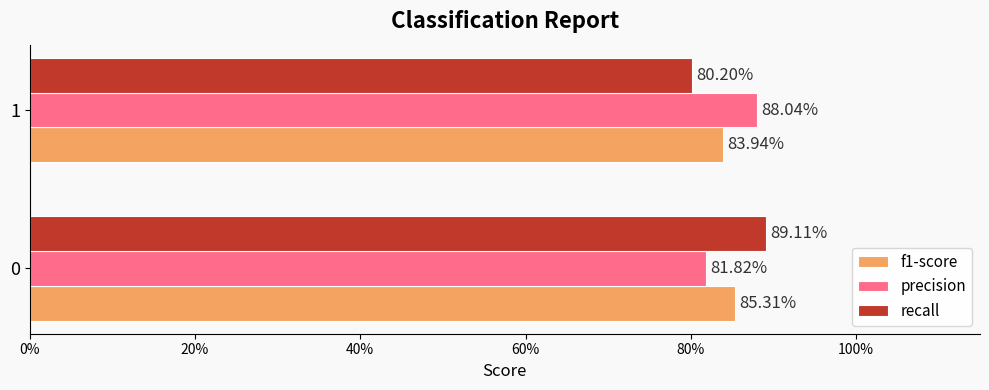

Which series has the largest total across all categories?

precision